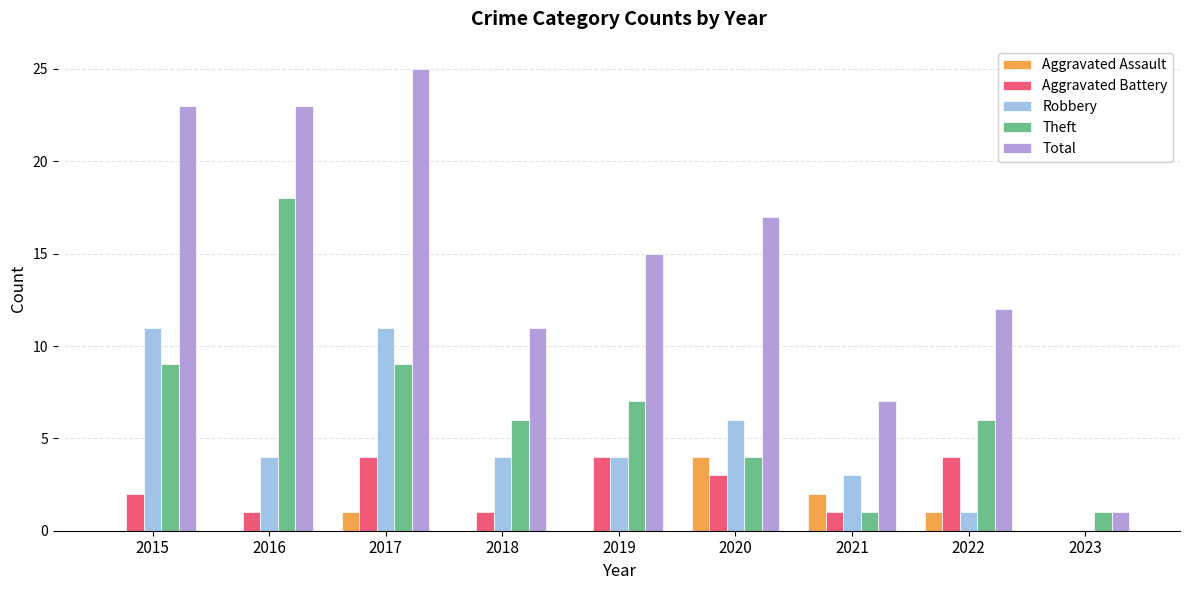

Which series has the largest total across all categories?

Total